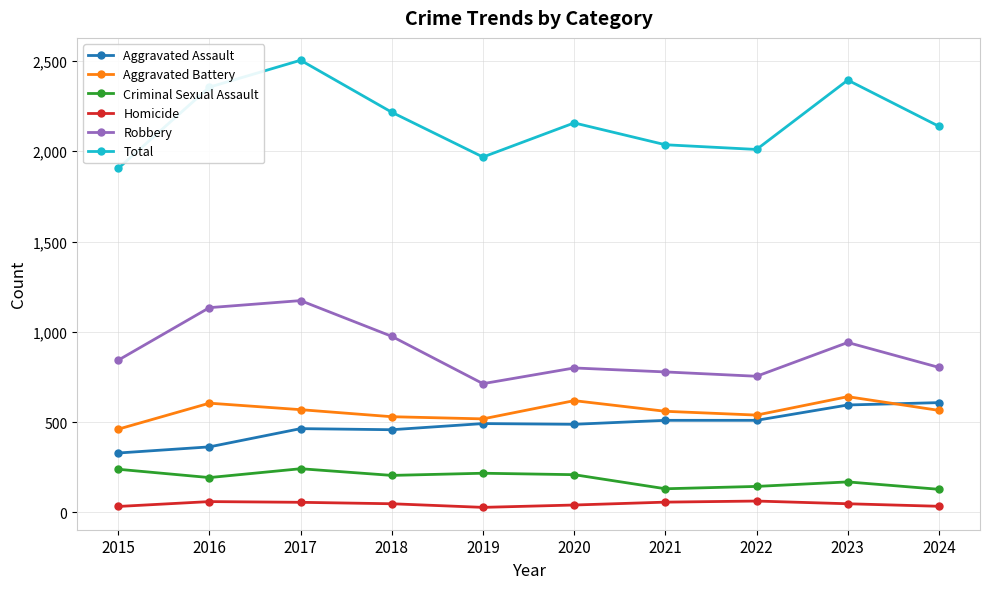

What are all the series names shown in the legend?

Aggravated Assault, Aggravated Battery, Criminal Sexual Assault, Homicide, Robbery, Total